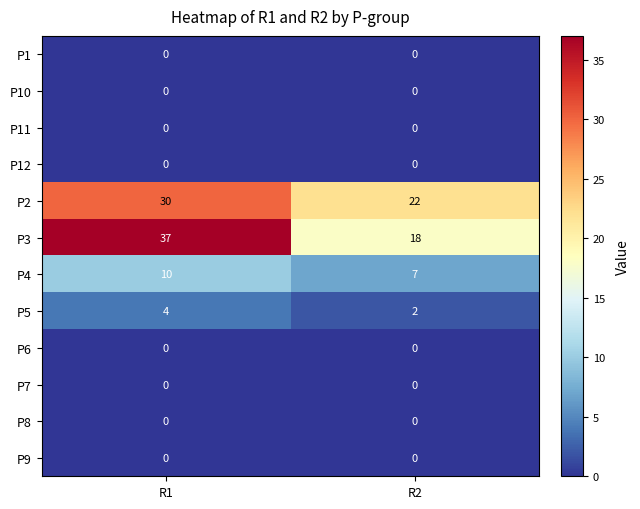

What is the difference between the maximum and minimum values in the P4 series?

3